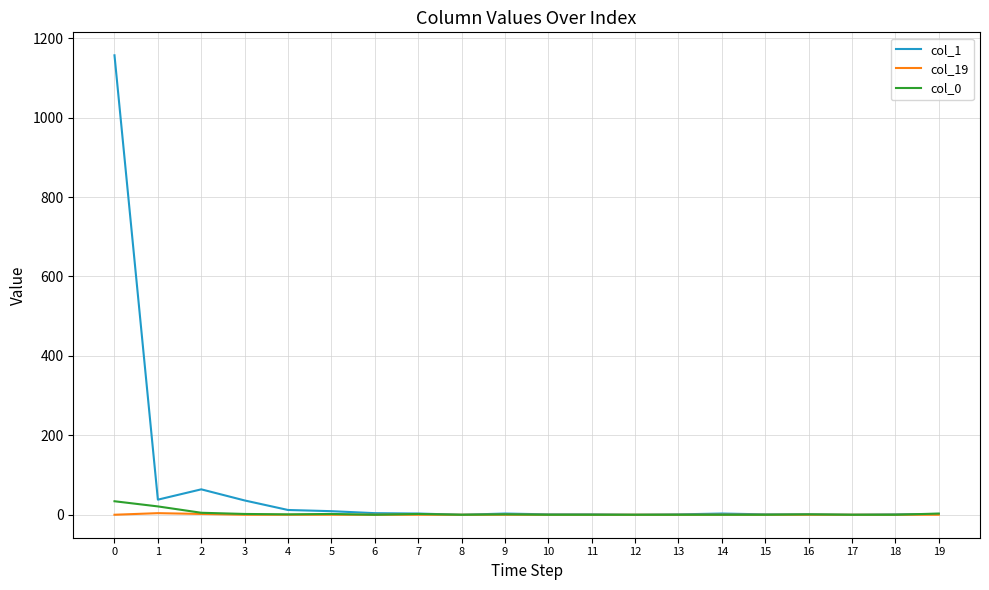

Does the chart have visible grid lines?

Yes